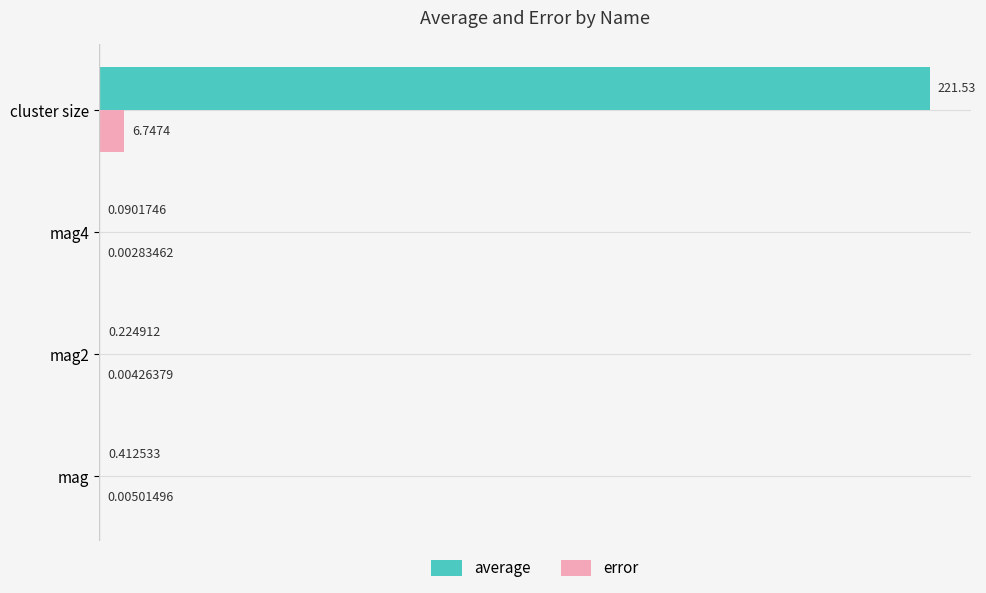

Which series changed the most between mag2 and mag4?

average